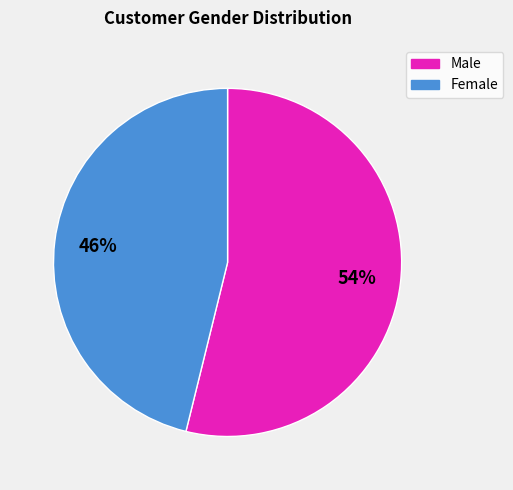

Rank the categories by value from lowest to highest.

Female, Male